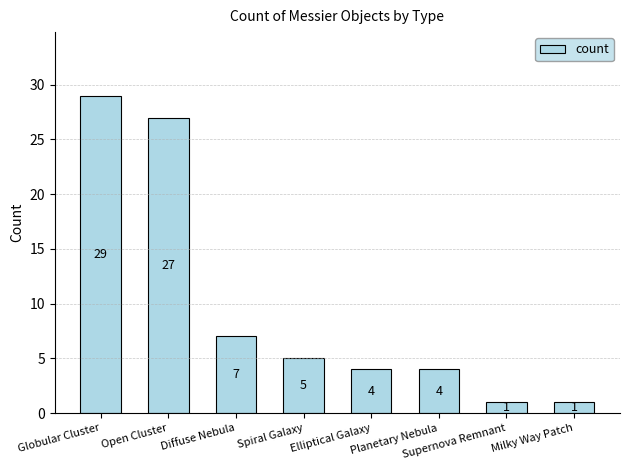

Reading right to left, what are all the values shown in this chart?

1	1	4	4	5	7	27	29